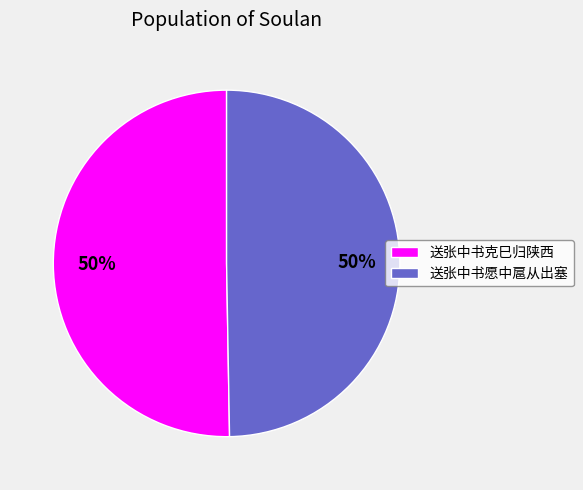

To the nearest percent, what percentage of the pie is 送张中书愿中扈从出塞?

50%